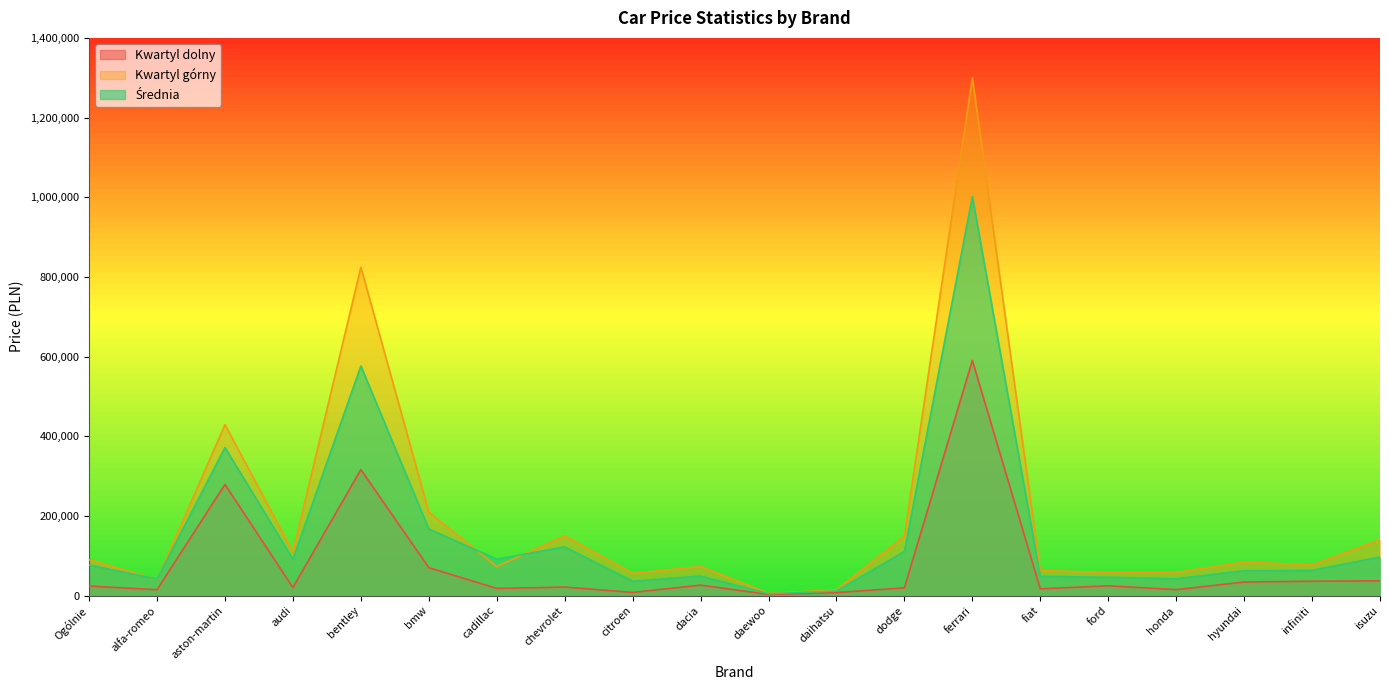

What are all the series names shown in the legend?

Kwartyl dolny, Kwartyl górny, Średnia